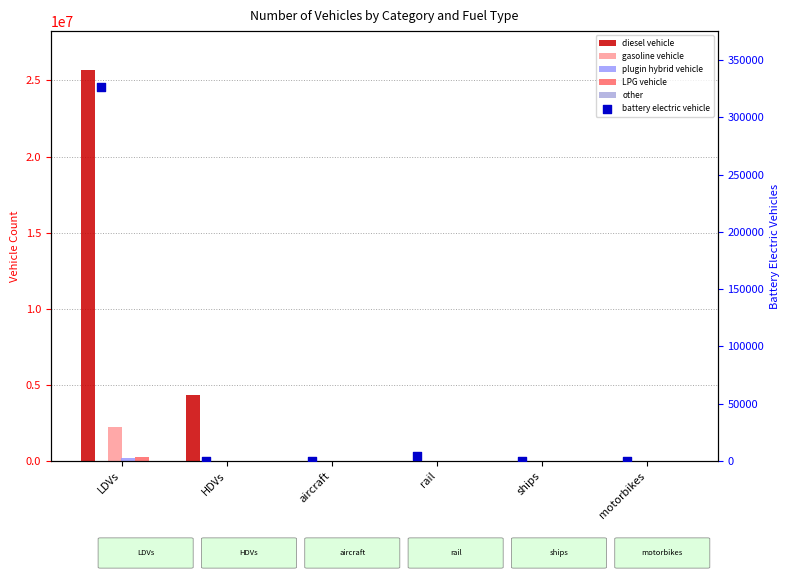

At how many categories does at least one series exceed 8515360?

1